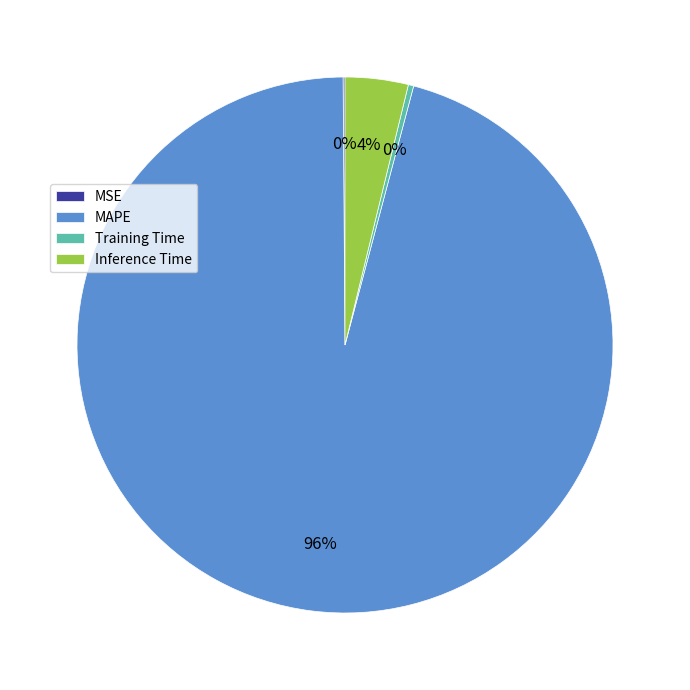

Combined, do Training Time and MAPE account for over 50%?

Yes